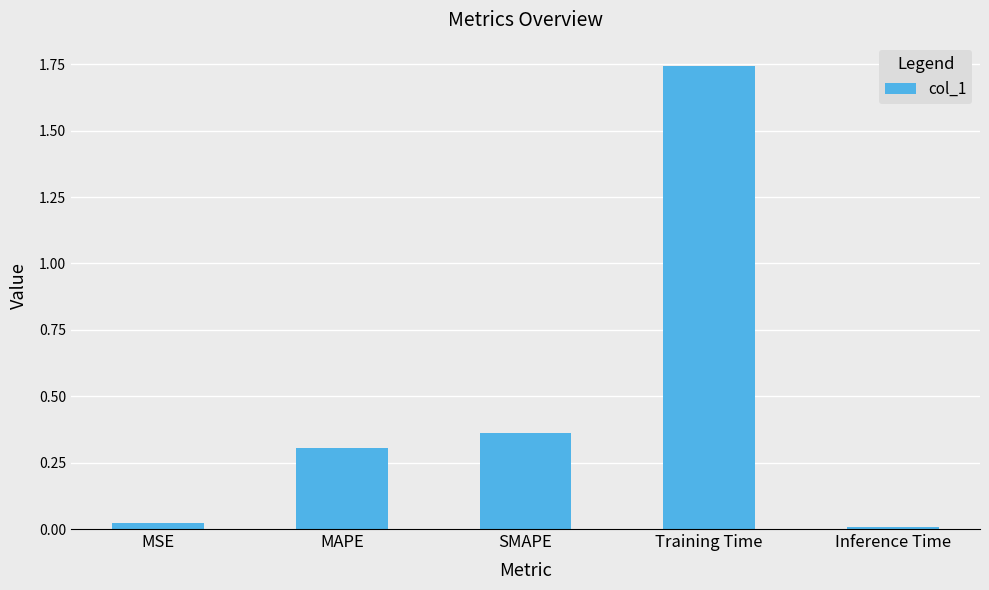

List the labels in order of value, smallest first.

Inference Time, MSE, MAPE, SMAPE, Training Time